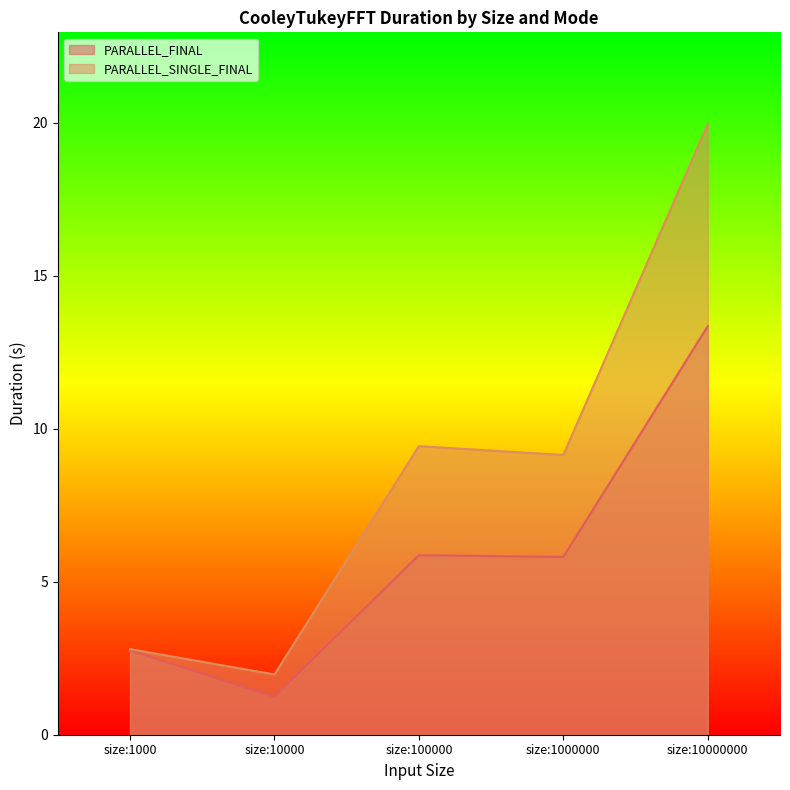

What is the difference between the highest and lowest values at size:10000000?

6.6